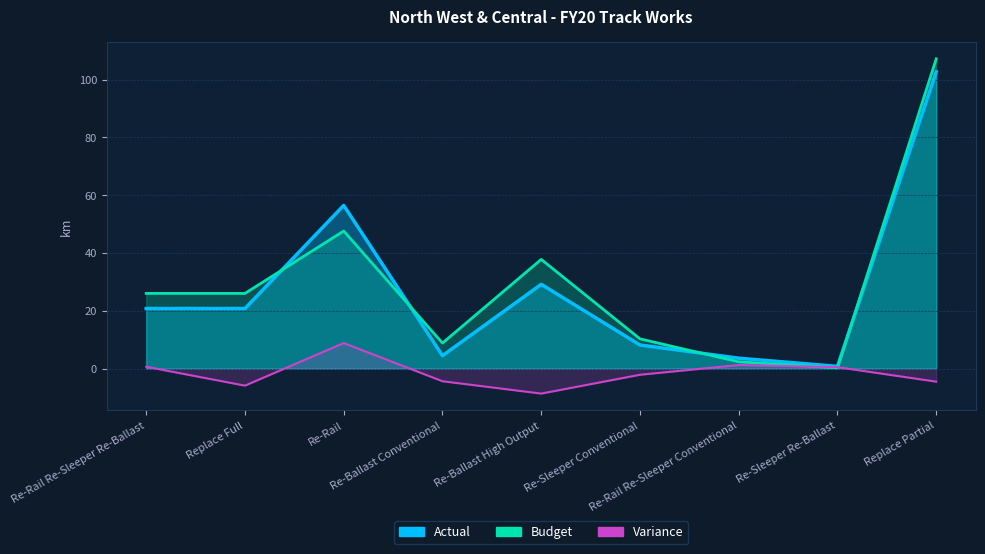

Read the Budget value at Re-Rail.

47.6